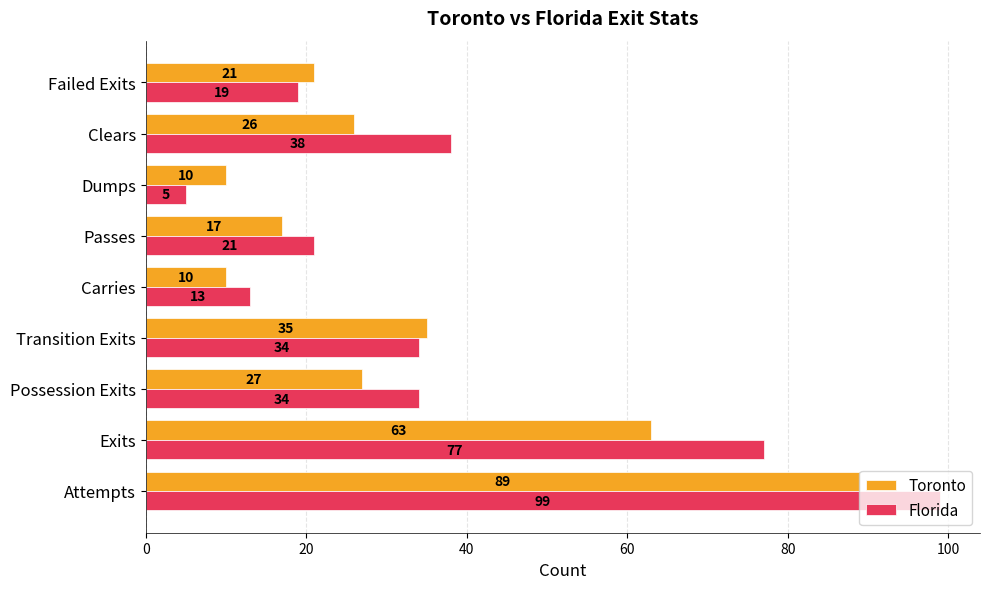

At which label does Florida reach its minimum?

Dumps